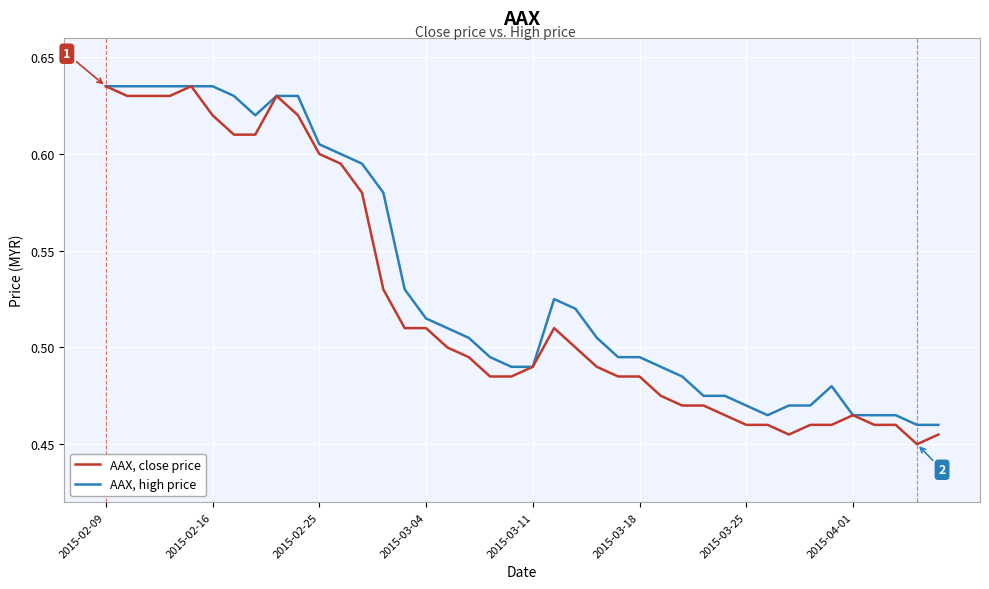

Rank the series by their average value, from lowest to highest.

AAX, close price, AAX, high price